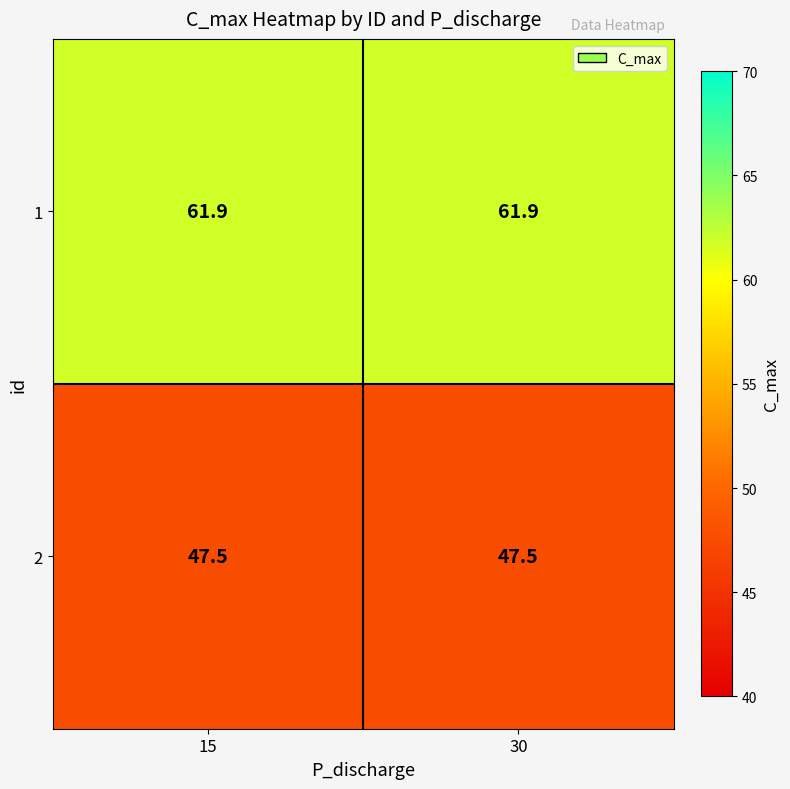

What is the greatest value displayed?

61.9